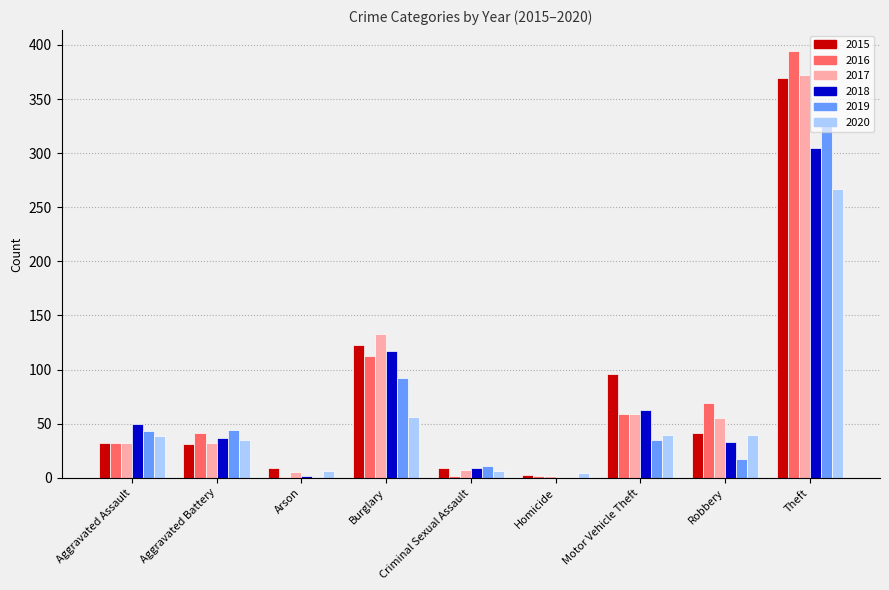

At which category is the sum across all series the highest?

Theft